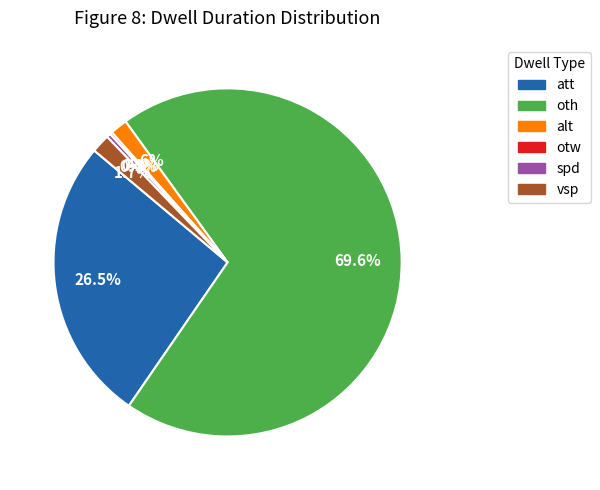

Which category accounts for the majority?

oth